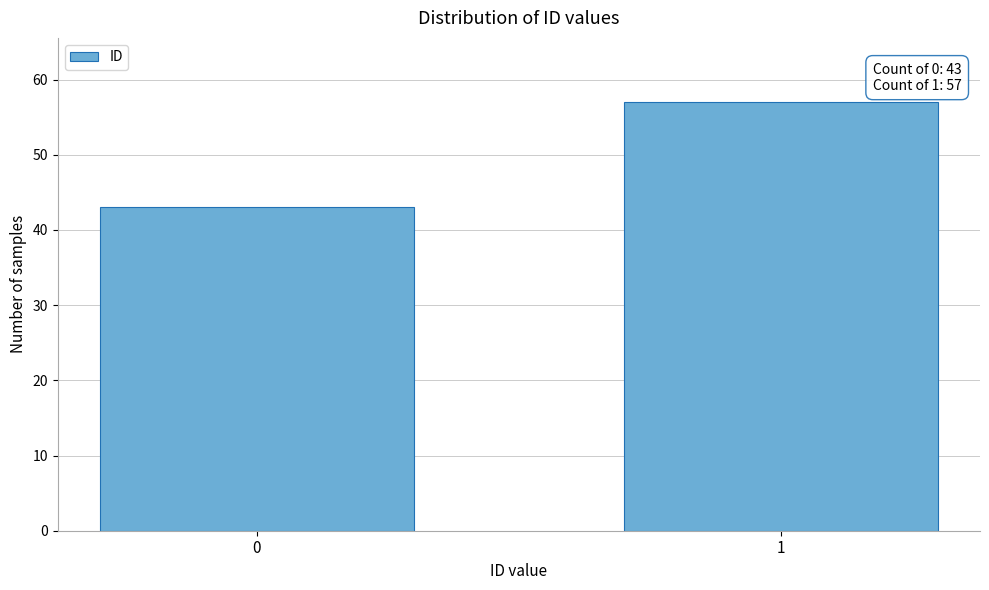

Reading left to right, transcribe all the data shown in this chart.

0=43	1=57